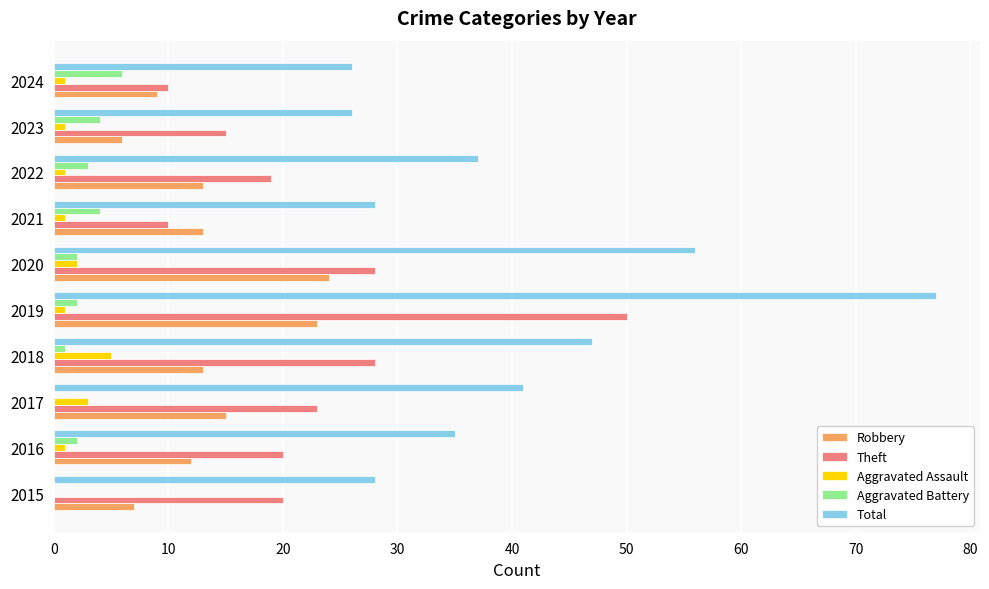

At which category is the sum across all series the highest?

2019